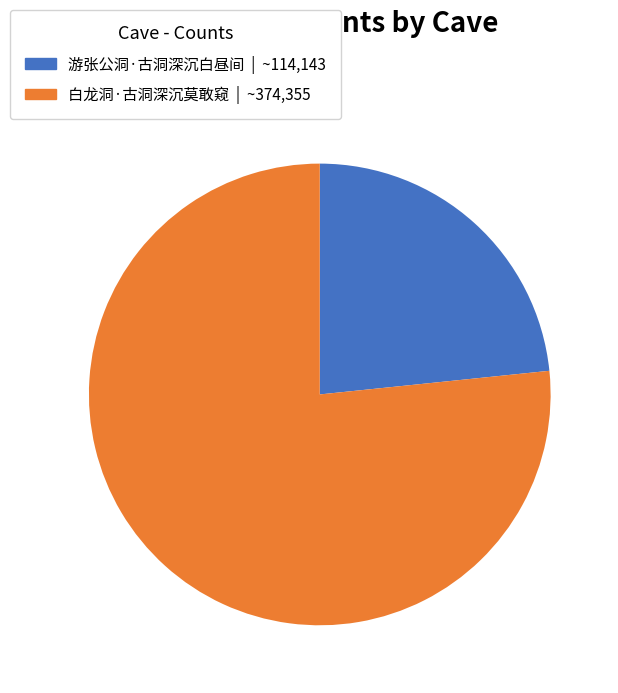

Which has a higher value, 白龙洞·古洞深沉莫敢窥 or 游张公洞·古洞深沉白昼间?

白龙洞·古洞深沉莫敢窥